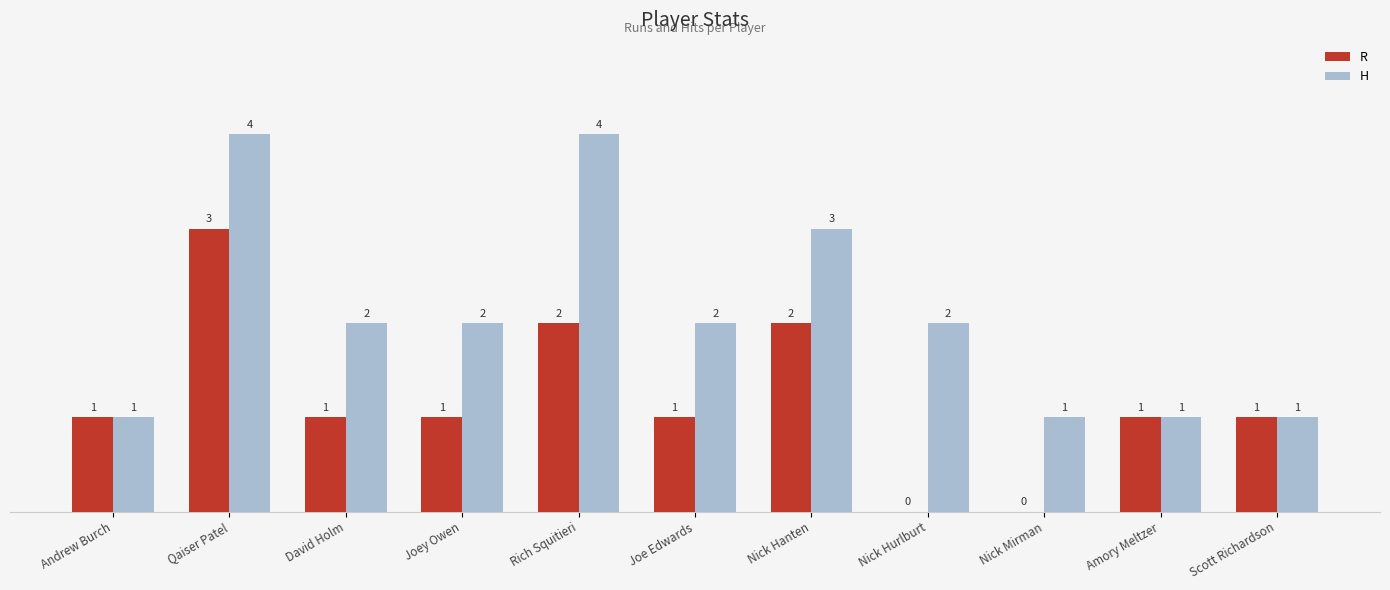

Where does the H series first go above 2?

Qaiser Patel